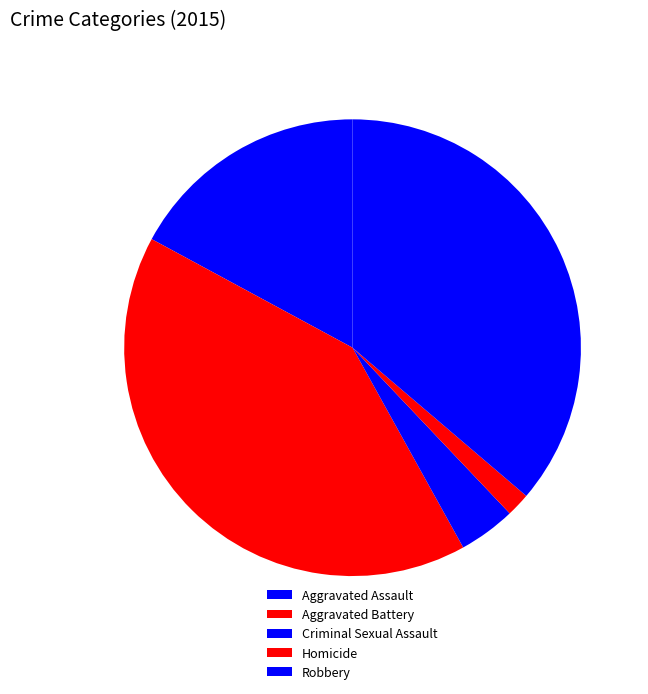

Is Homicide the majority of the pie?

No